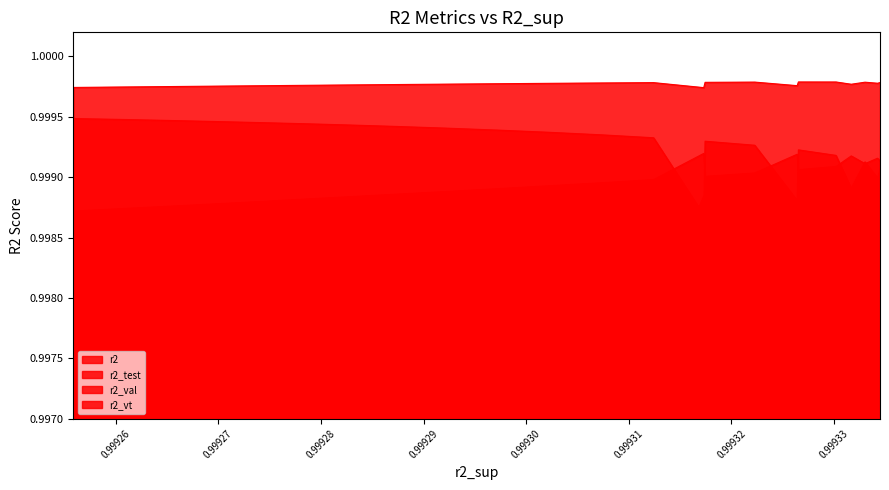

Which series has the widest spread of values?

r2_val